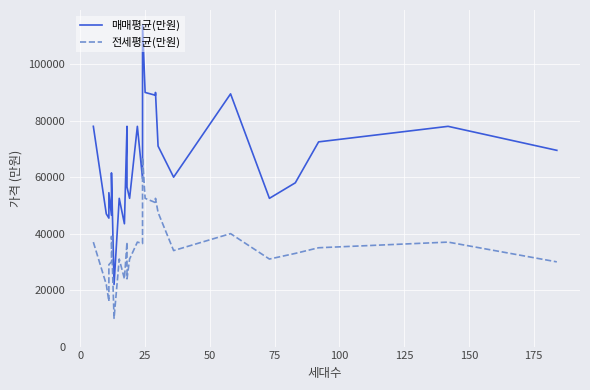

What are all the series names shown in the legend?

매매평균(만원), 전세평균(만원)